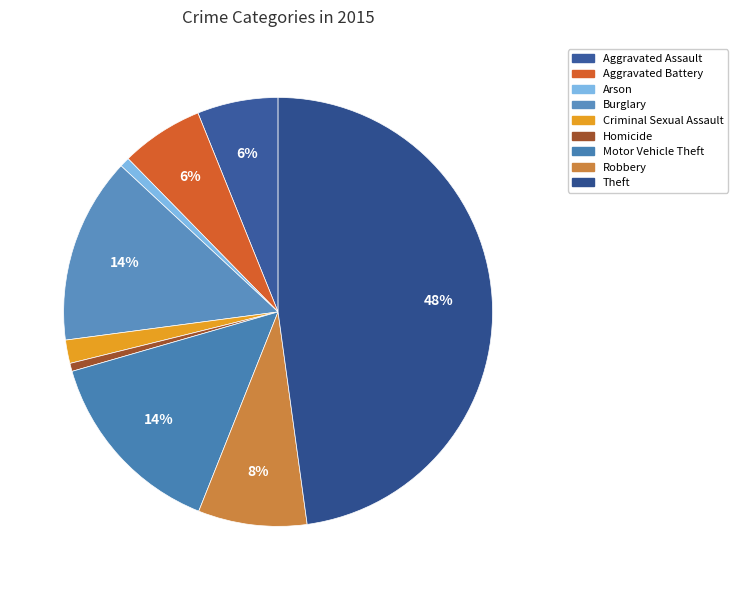

Does Arson account for over 50% of the chart?

No